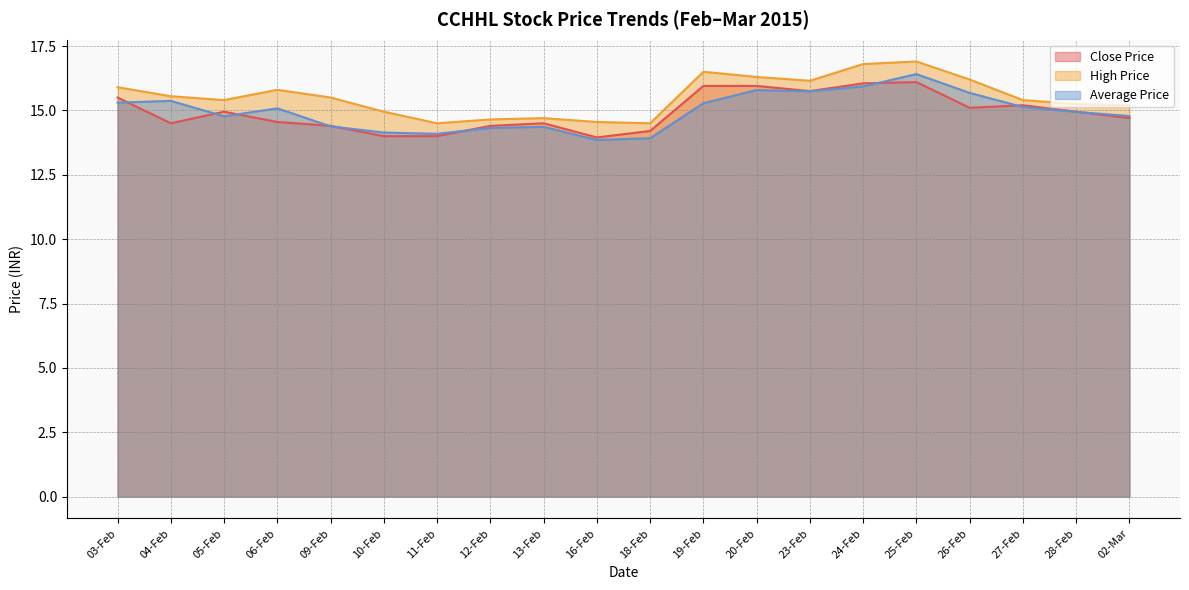

The value of Average Price at 03-Feb is 15.3. True or false?

True